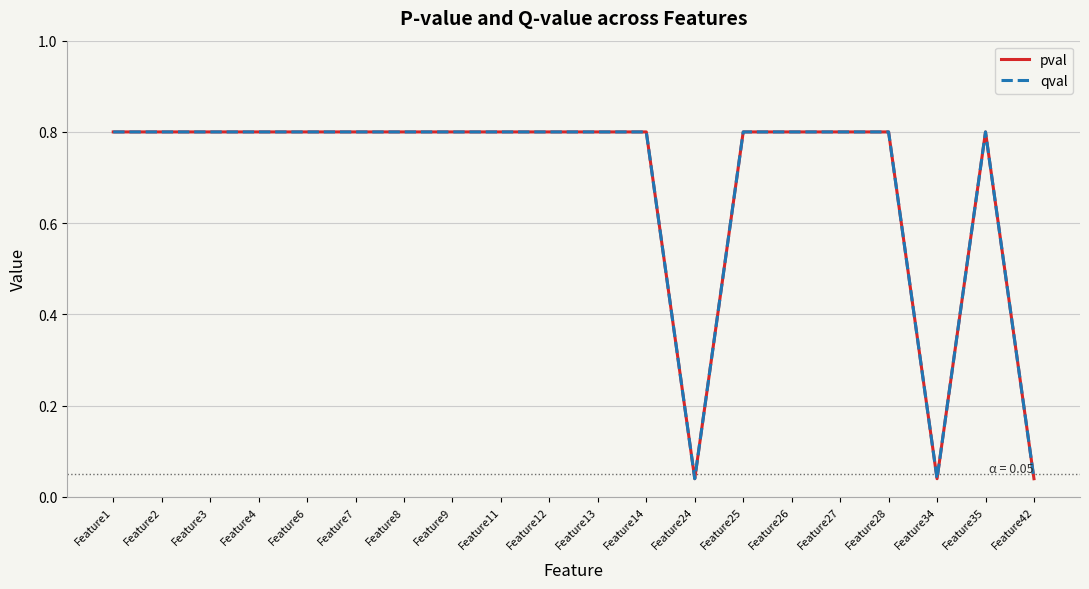

True or false: qval and pval intersect in this chart.

False